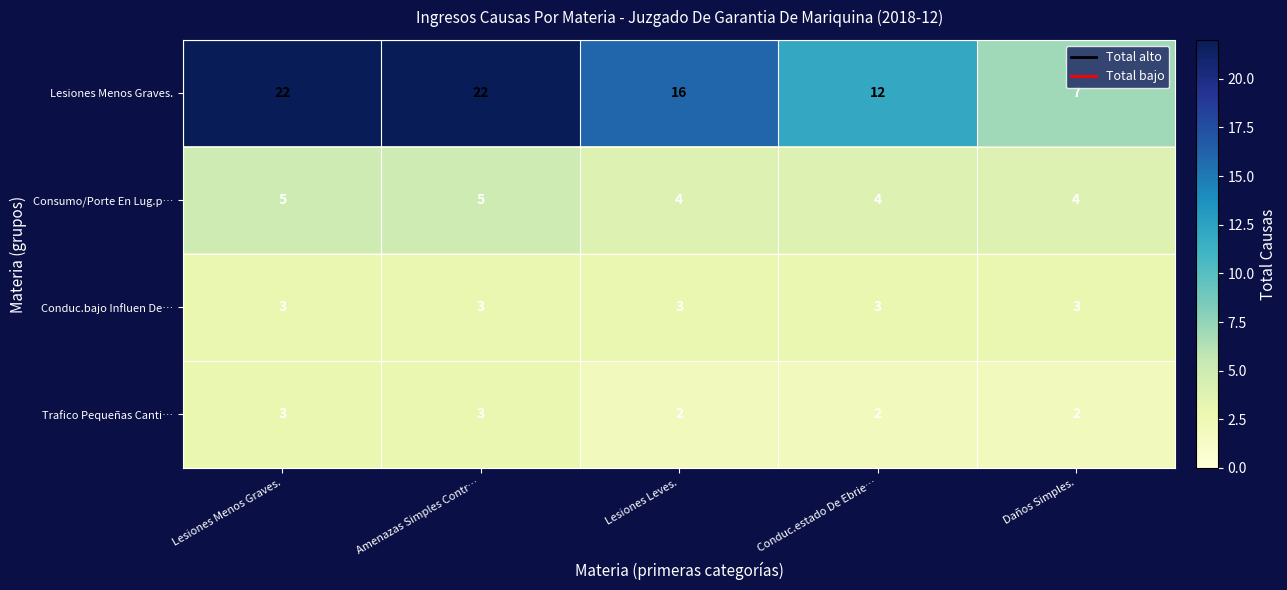

The value of Conduc.bajo Influen De… at Lesiones Menos Graves. is 3. True or false?

True